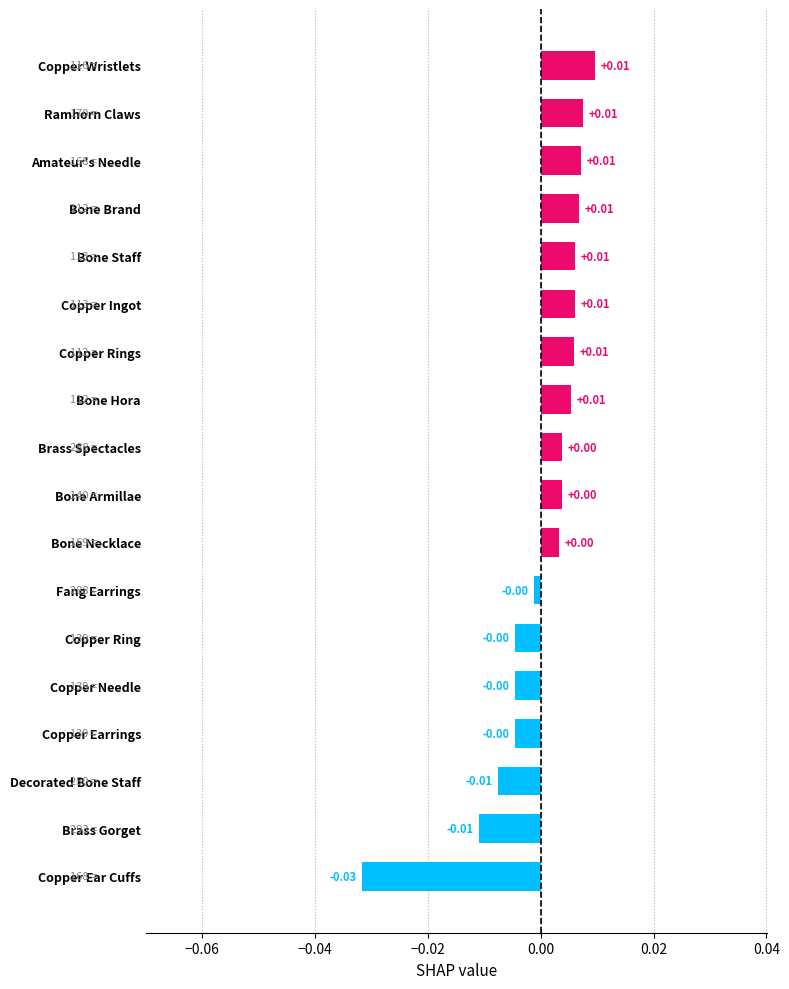

What is the label of the 2nd bar from the bottom?

Brass Gorget